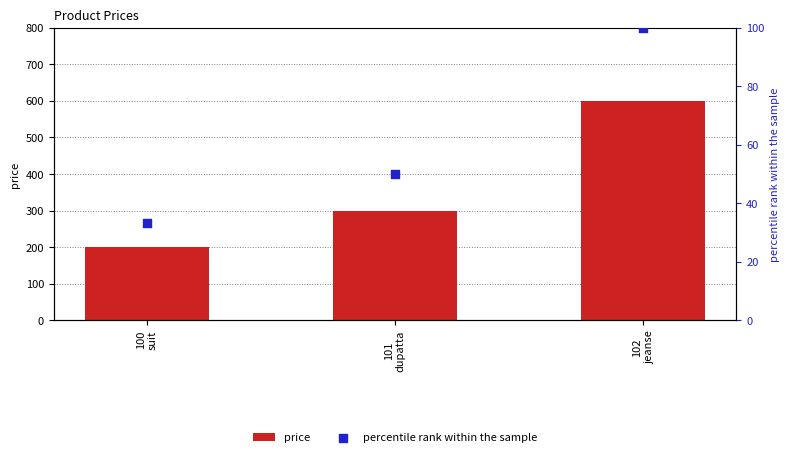

Which series contains the lowest Y value?

percentile rank within the sample